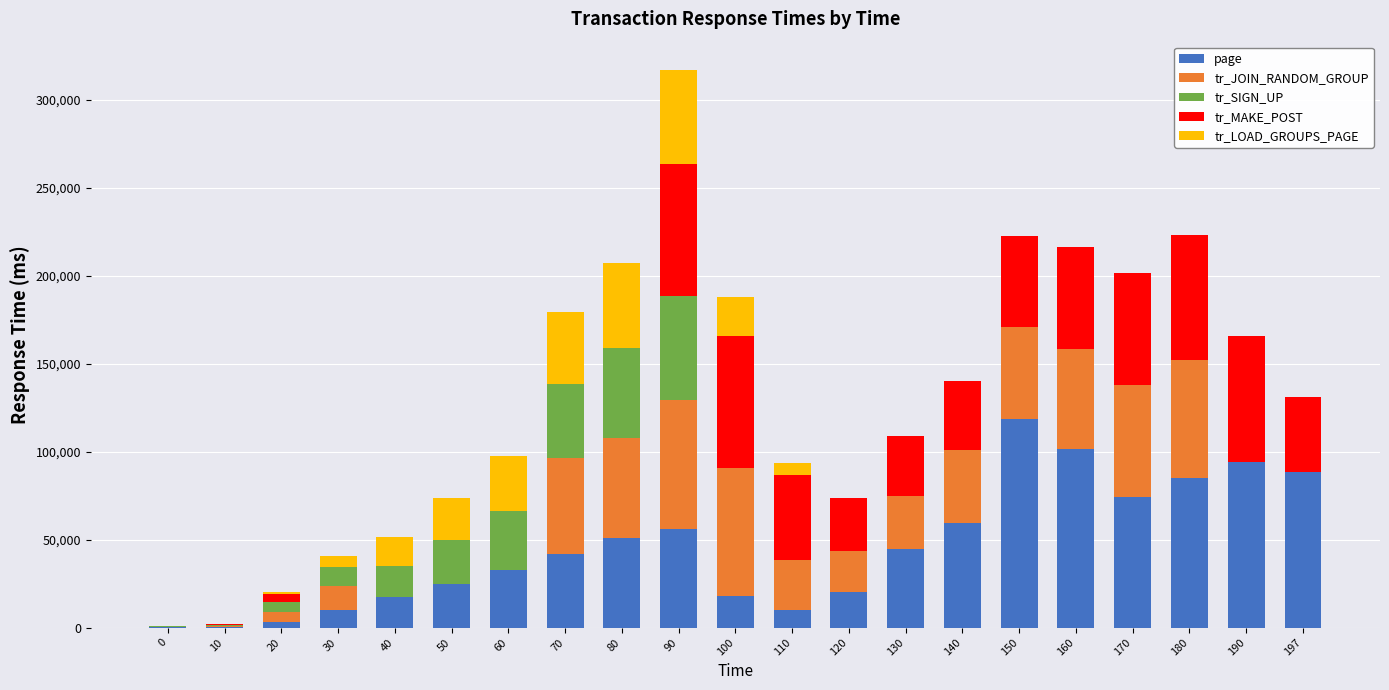

What are all the series names shown in the legend?

page, tr_JOIN_RANDOM_GROUP, tr_SIGN_UP, tr_MAKE_POST, tr_LOAD_GROUPS_PAGE